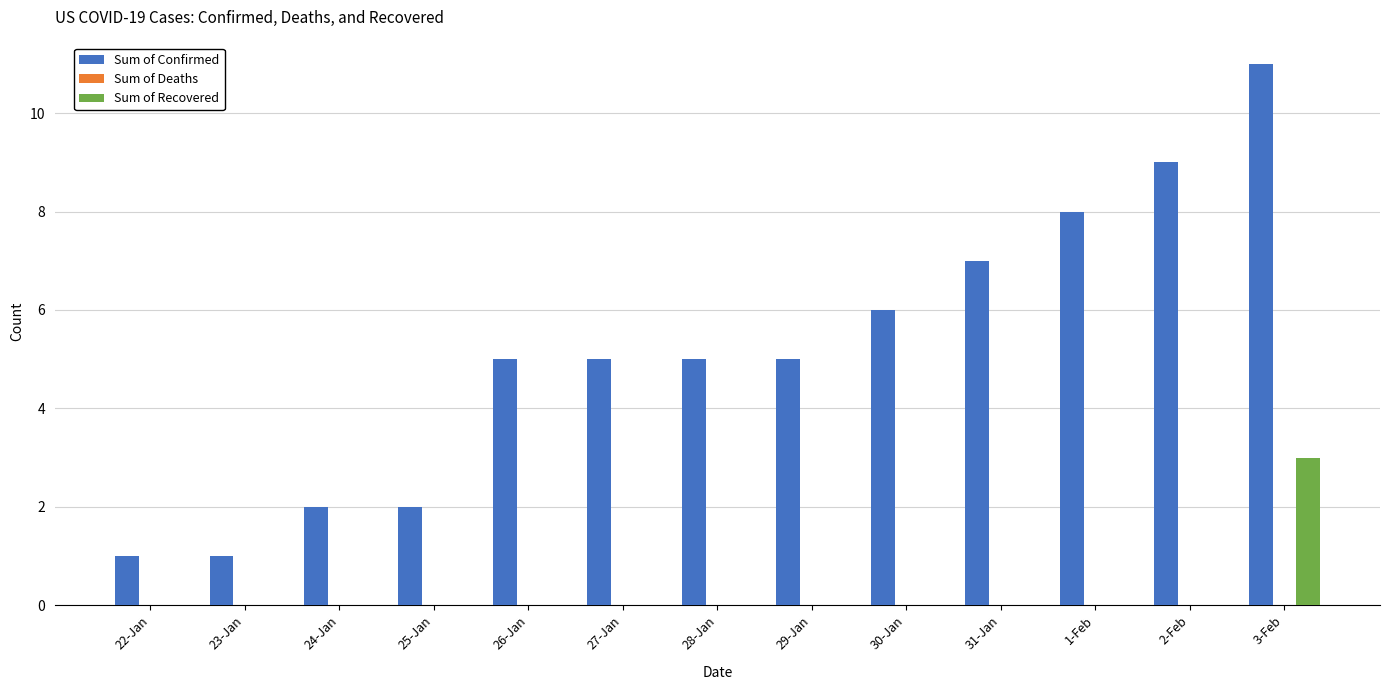

Reading left to right, transcribe all the data shown in this chart.

Sum of Confirmed: 22-Jan=1	23-Jan=1	24-Jan=2	25-Jan=2	26-Jan=5	27-Jan=5	28-Jan=5	29-Jan=5	30-Jan=6	31-Jan=7	1-Feb=8	2-Feb=9	3-Feb=11
Sum of Recovered: 22-Jan=0	23-Jan=0	24-Jan=0	25-Jan=0	26-Jan=0	27-Jan=0	28-Jan=0	29-Jan=0	30-Jan=0	31-Jan=0	1-Feb=0	2-Feb=0	3-Feb=3